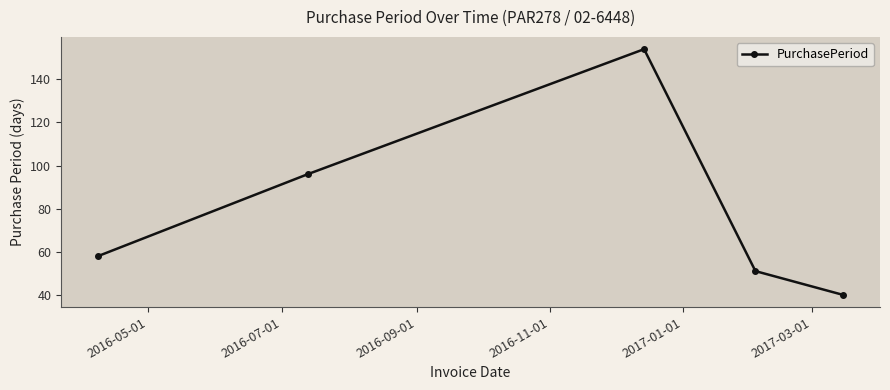

What is the greatest value displayed?

154